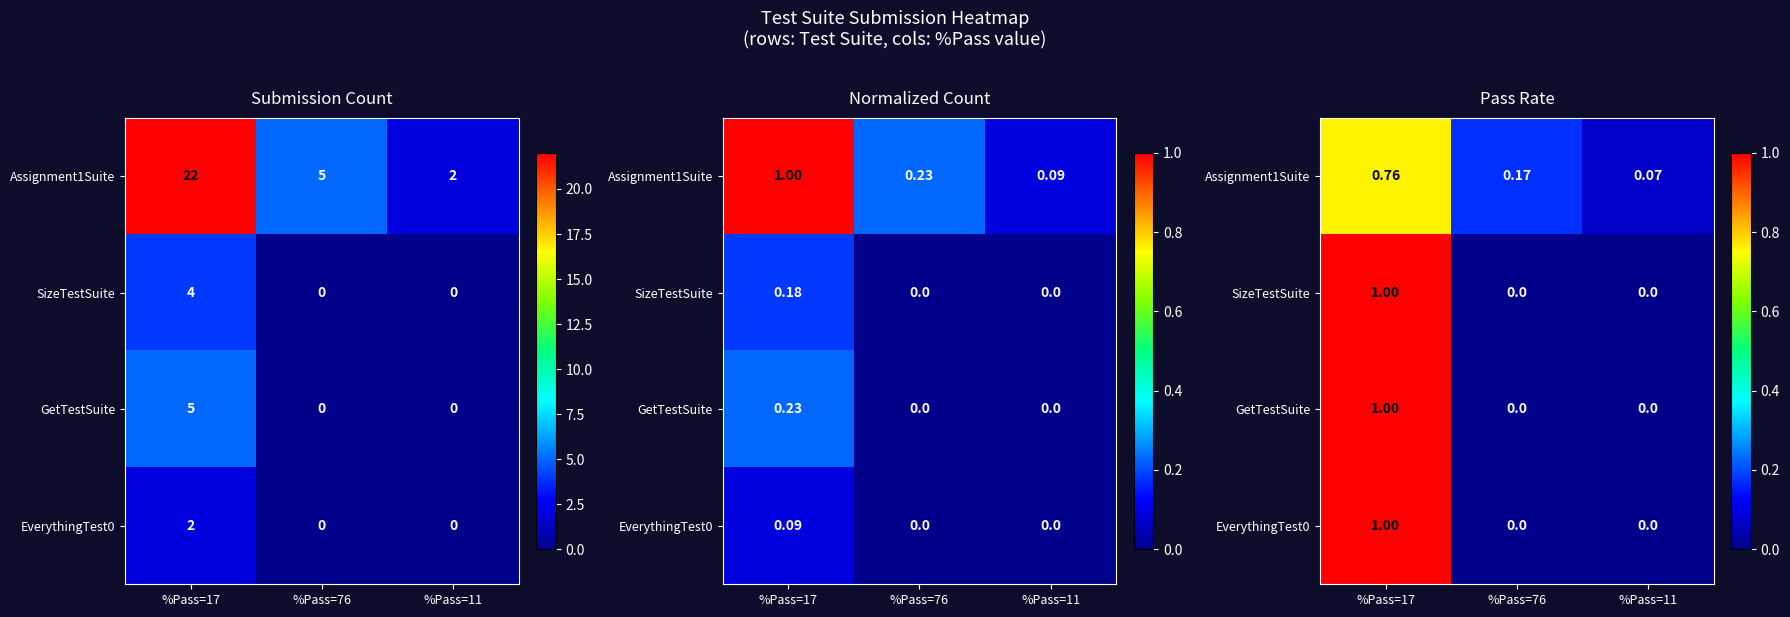

What is the sum of the Assignment1Suite values at %Pass=17 and %Pass=11?

0.8